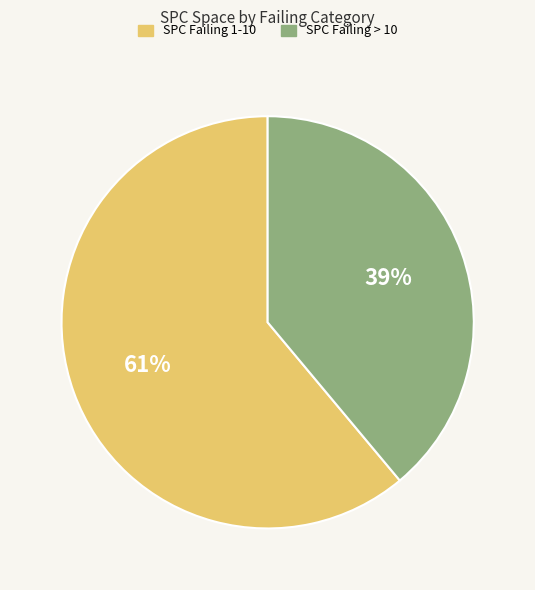

Which slice is the largest?

SPC Failing 1-10